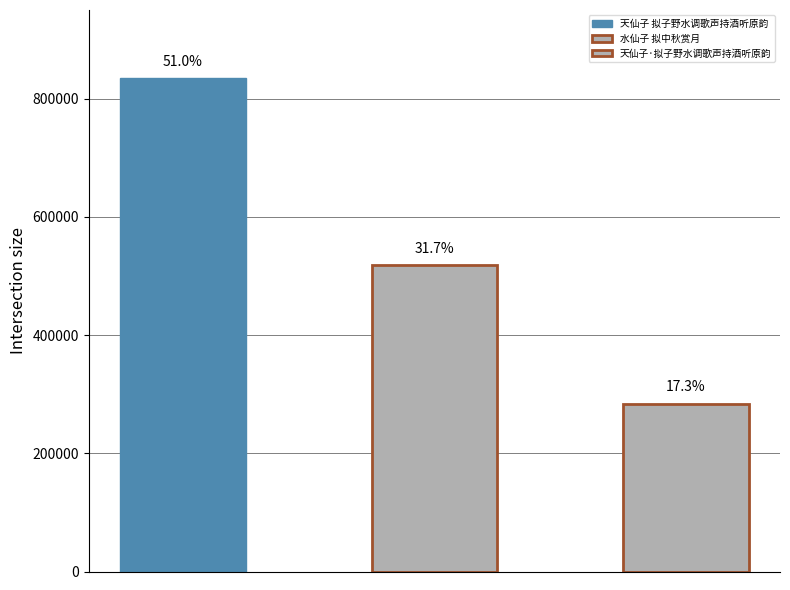

Is it true that the value at 天仙子 拟子野水调歌声持酒听原韵 is 834550?

True